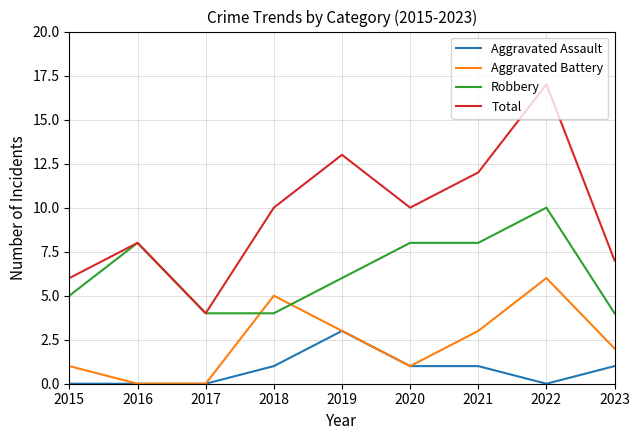

What is the spread (max minus min) of values at 2023?

6